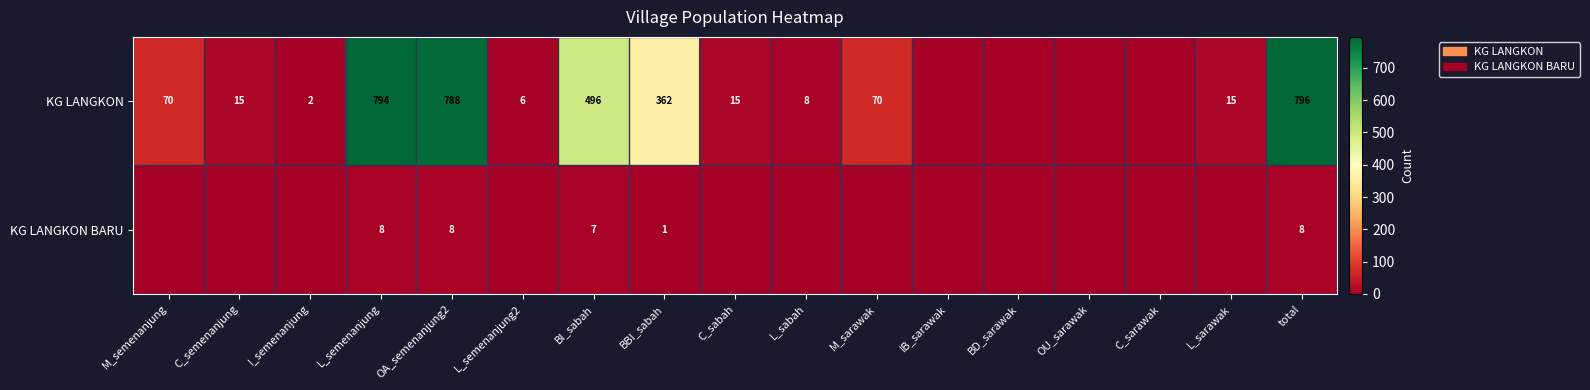

What is the greatest value displayed?

796